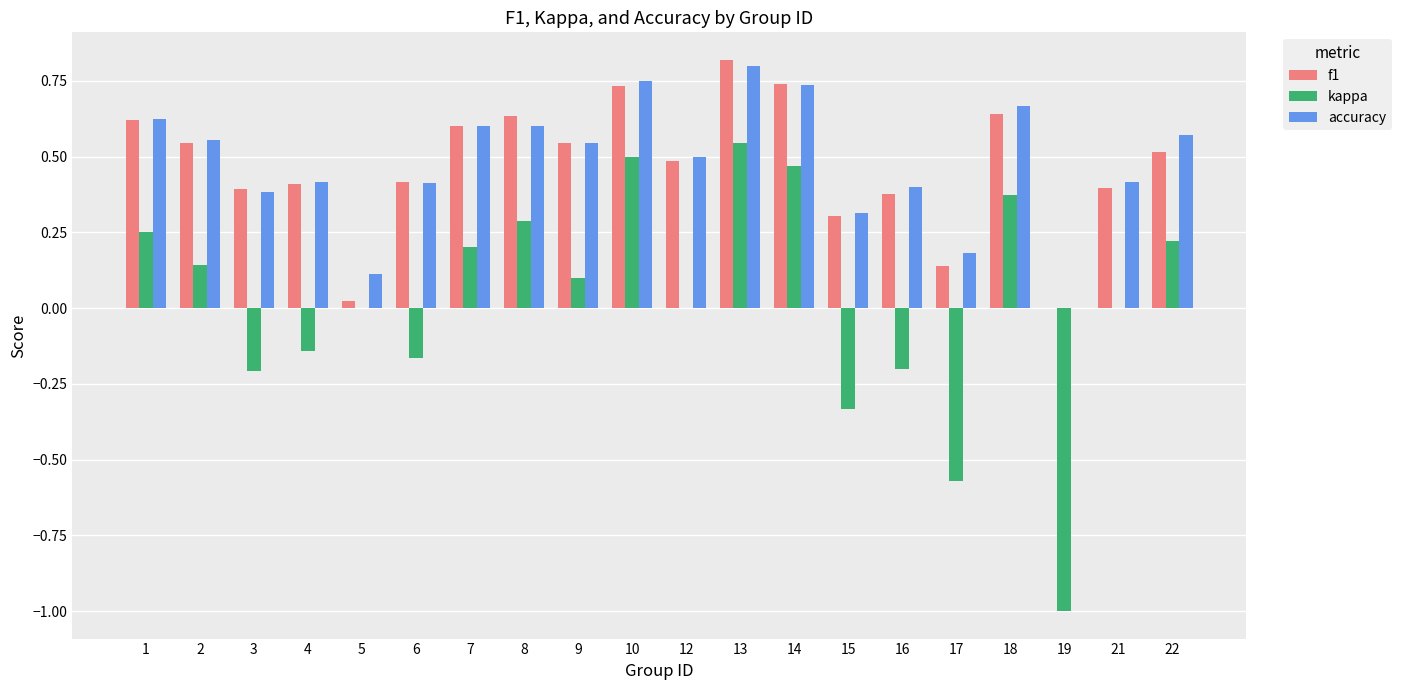

Where is f1 nearest to the value 0?

19